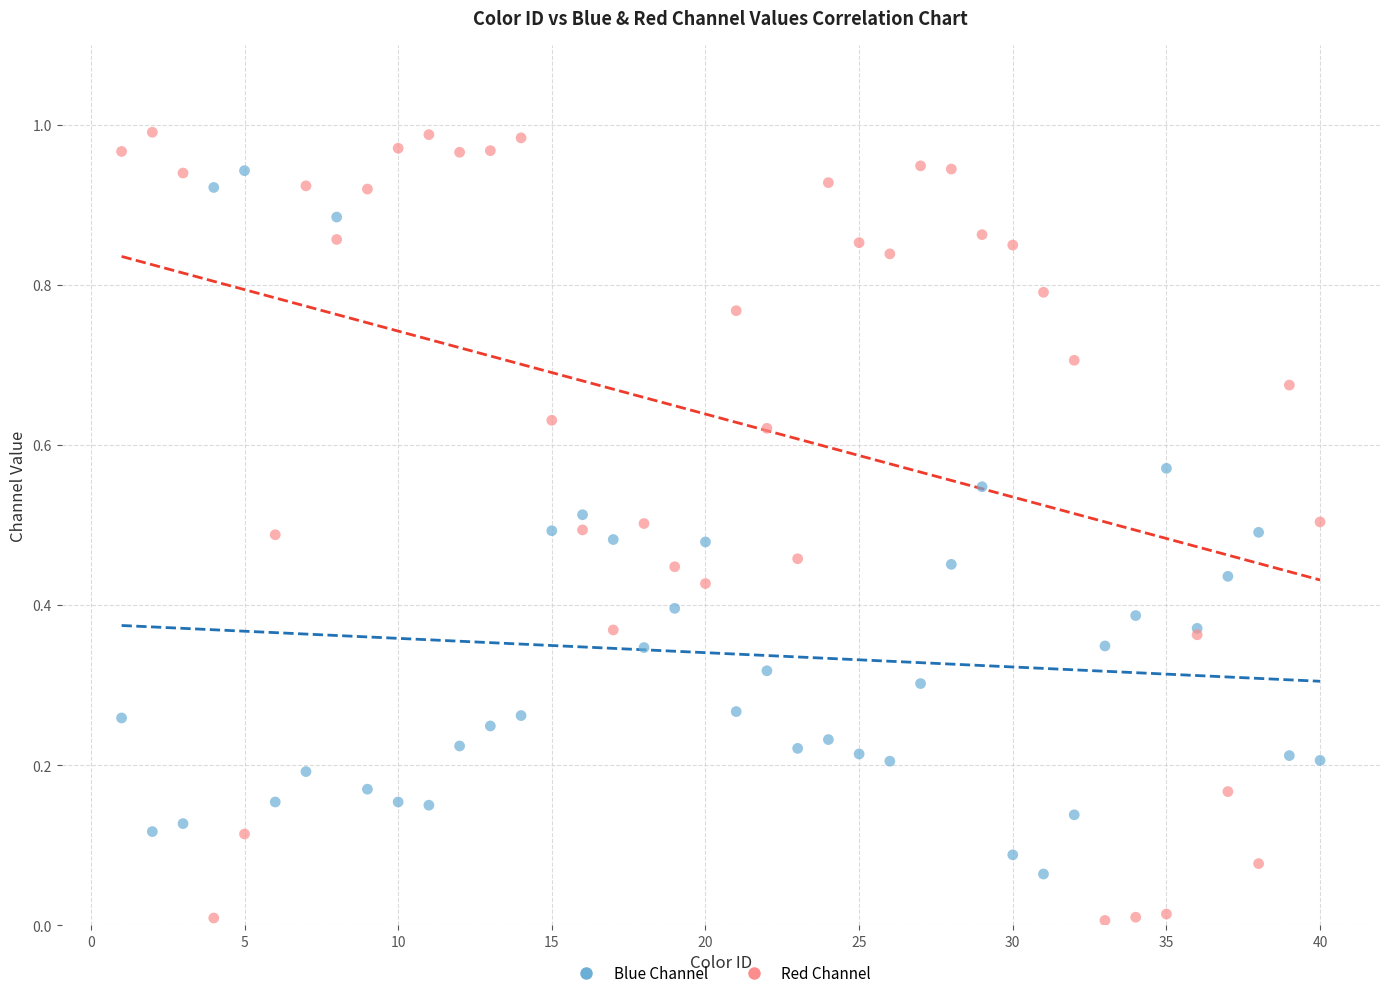

What is the X range (max minus min) for the scatter plot?

39.0